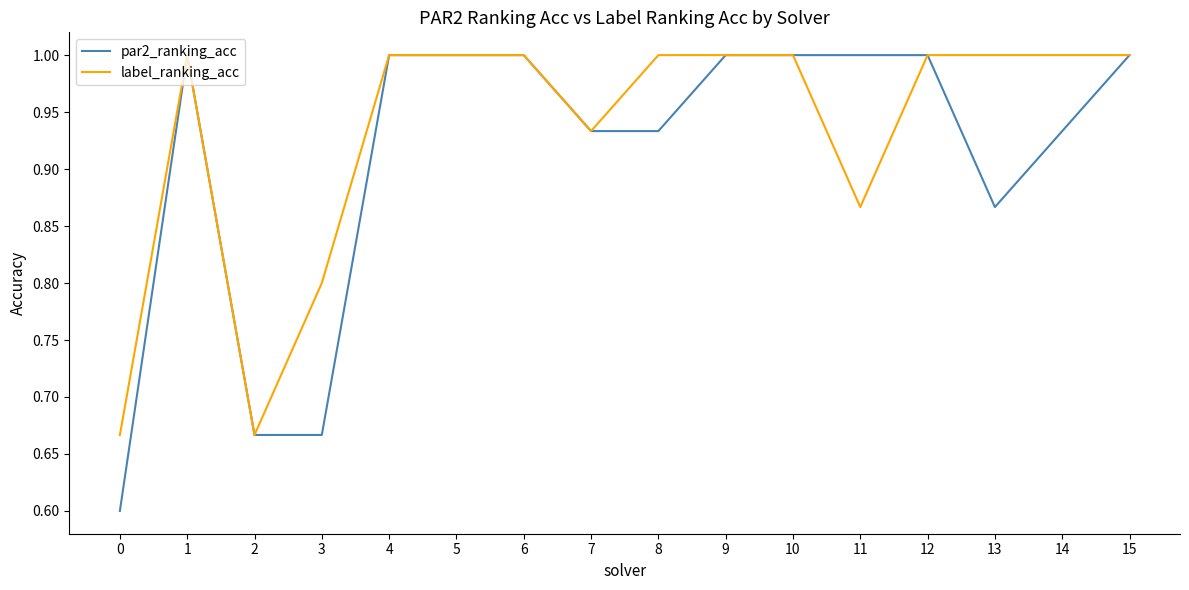

The value of label_ranking_acc at 1 is 1.0. True or false?

True